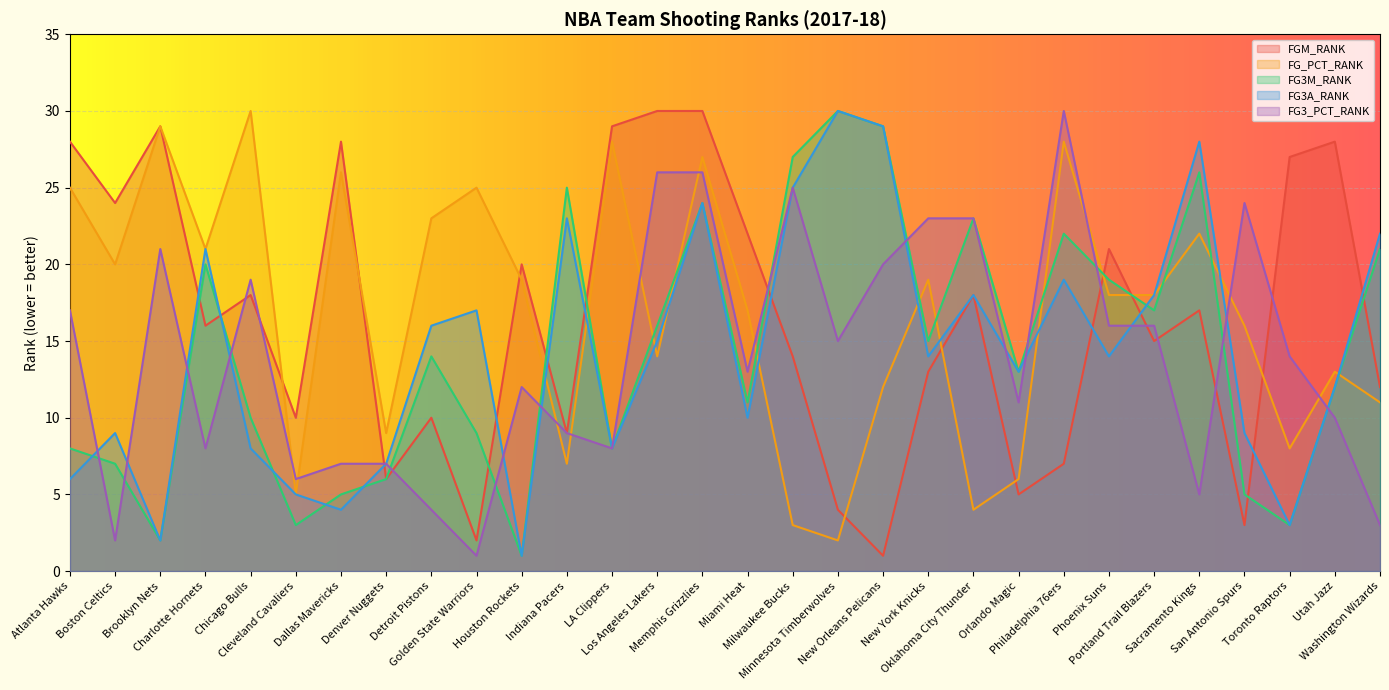

What is the value of the FGM_RANK point at the 16th from the left?

22